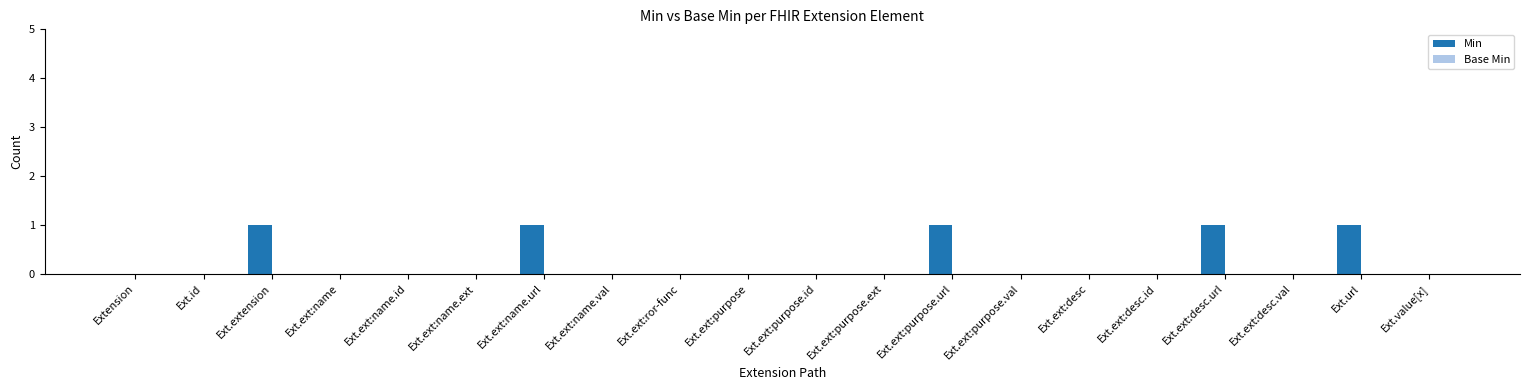

The value at Ext.id is -1. True or false?

False